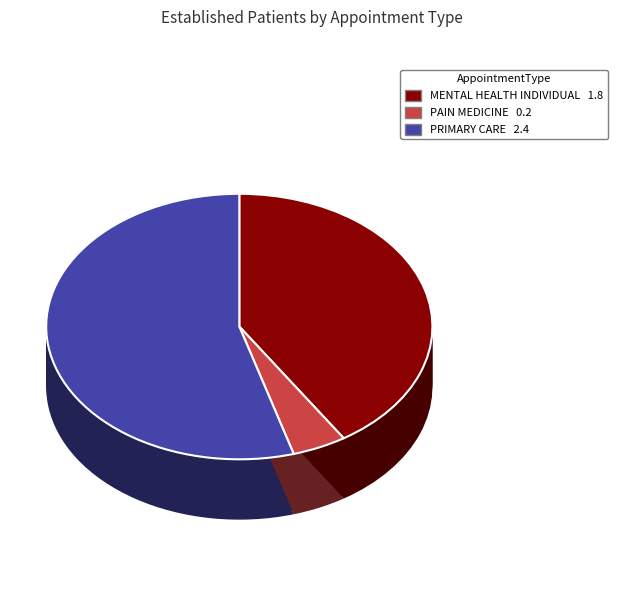

Which slice is the largest?

PRIMARY CARE